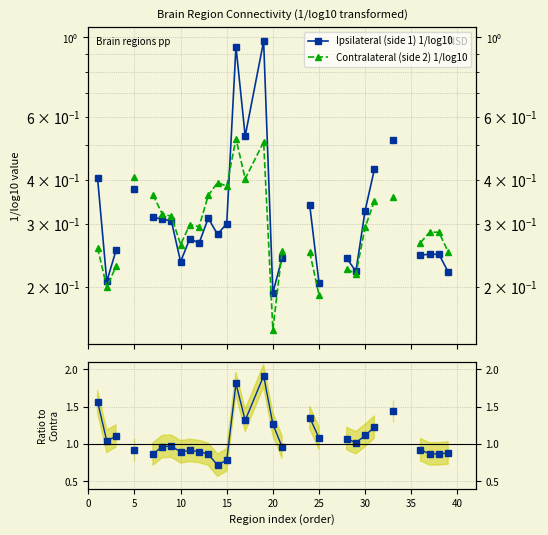

How many data points in Ipsi/Contra are less than 1?

15